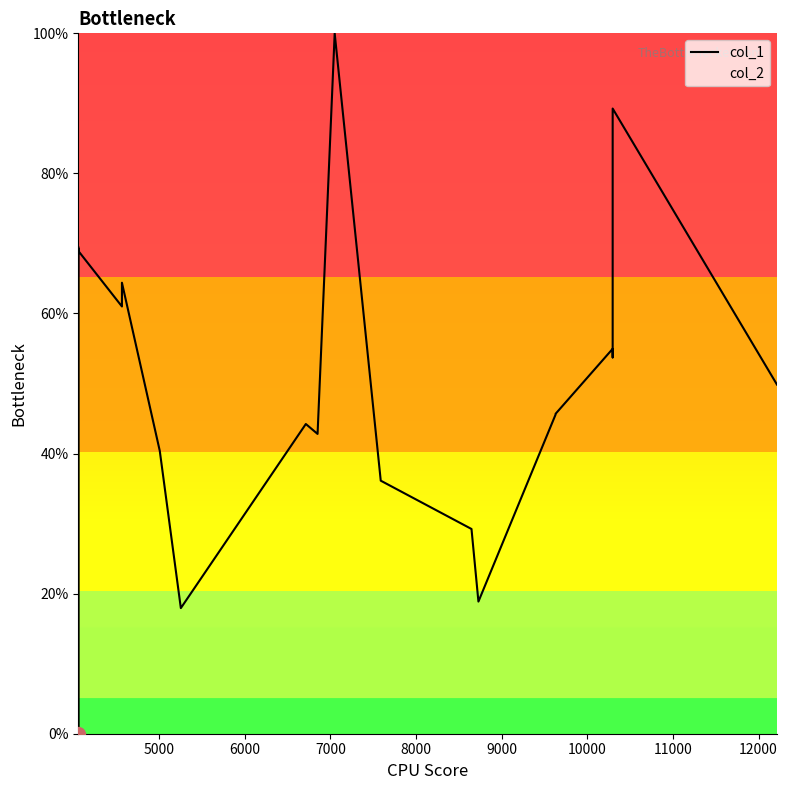

How many points are higher than both their immediate neighbors (excluding endpoints)?

6